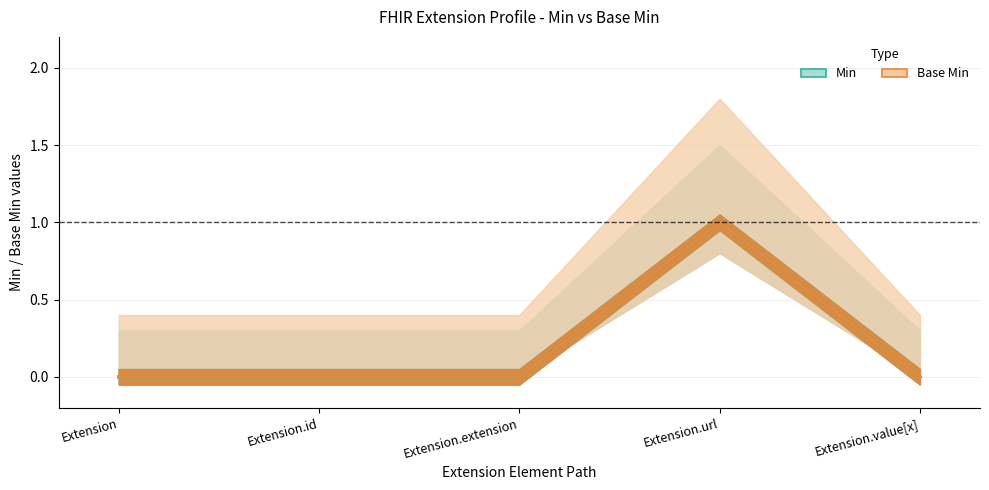

The value of Min at Extension.extension is -1. True or false?

False